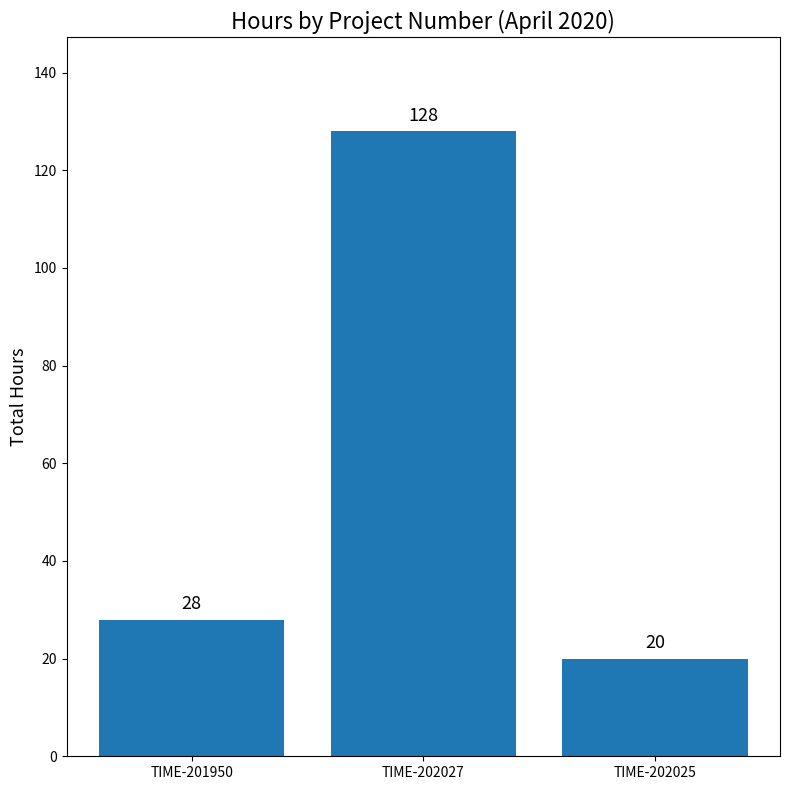

Approximately how many times larger is the value at TIME-202027 compared to TIME-201950?

4.6